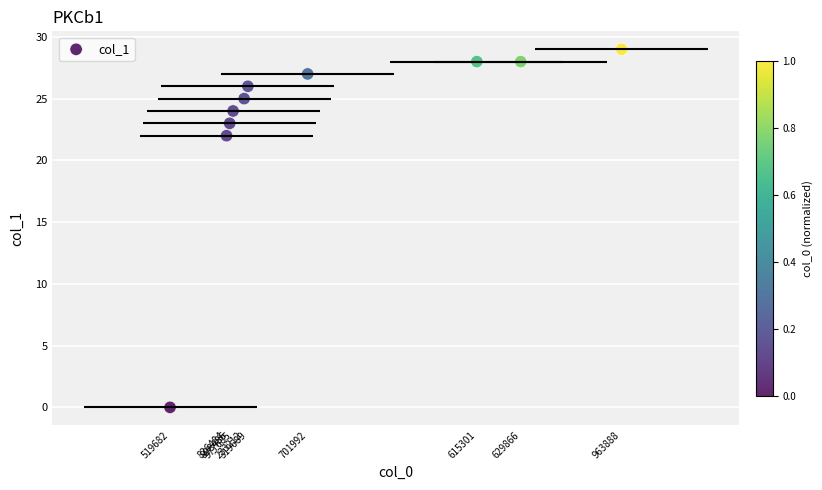

What Y value in the scatter plot is closest to 14?

22